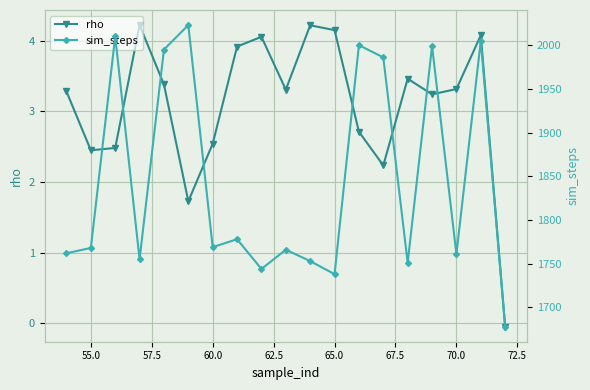

Rank the series by their maximum value, from highest to lowest.

sim_steps, rho